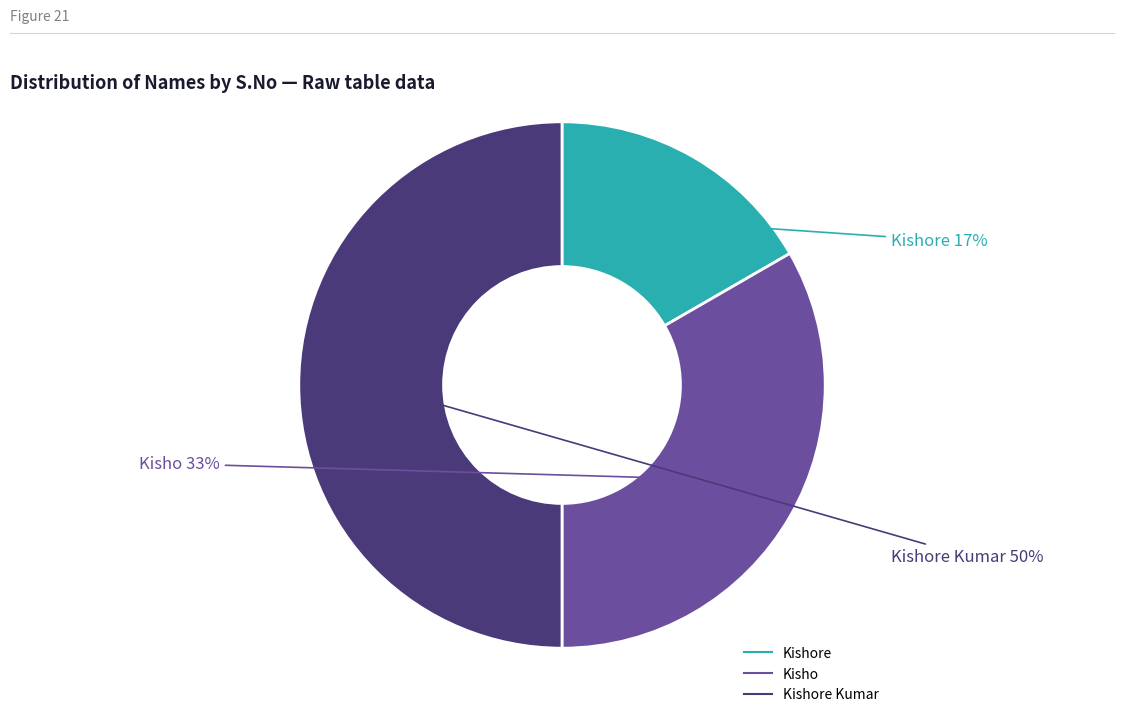

To the nearest percent, what is the difference between the largest and smallest slice percentages?

33%